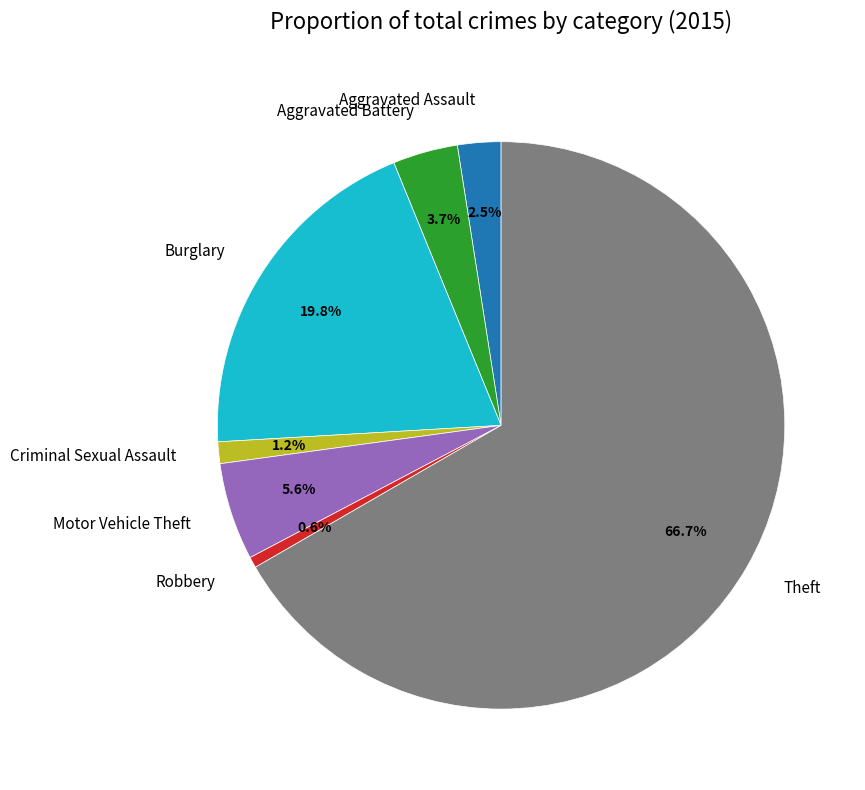

Which category has the biggest portion of the pie?

Theft